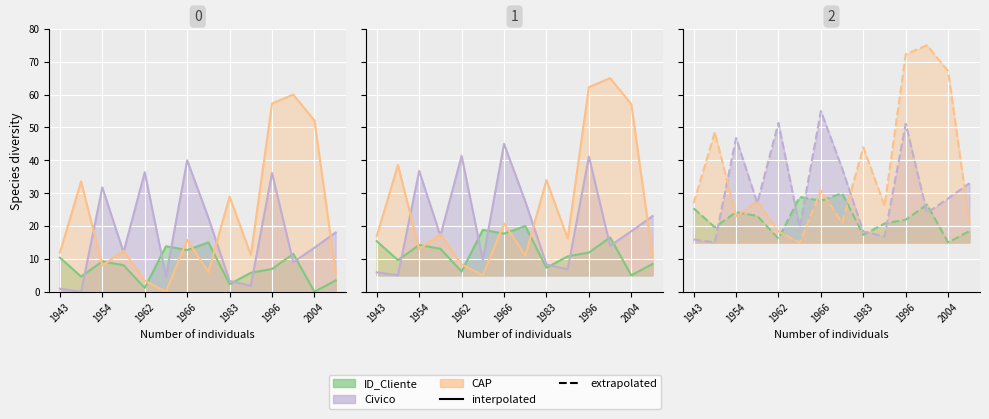

How many distinct data groups are displayed?

3